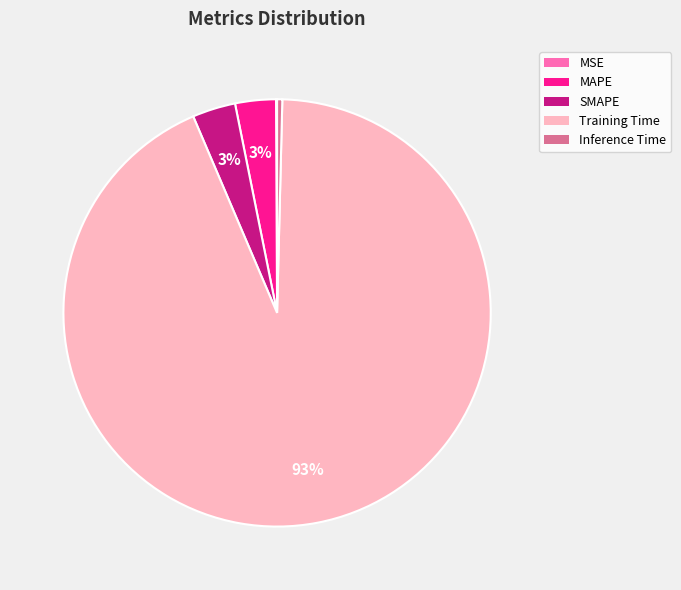

Which category has the biggest portion of the pie?

Training Time